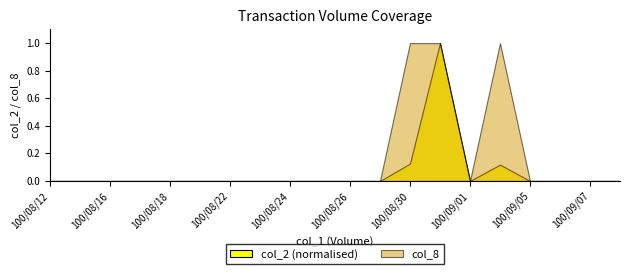

Is it true that col_2 equals 0 at 100/08/19?

True